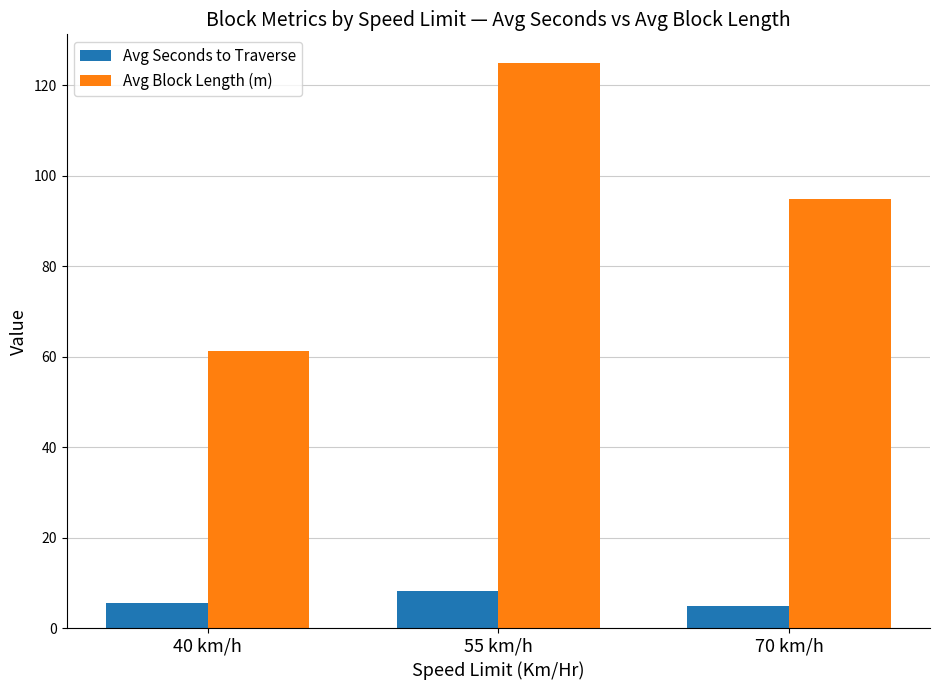

What is the label of the 2nd bar from the right?

55 km/h